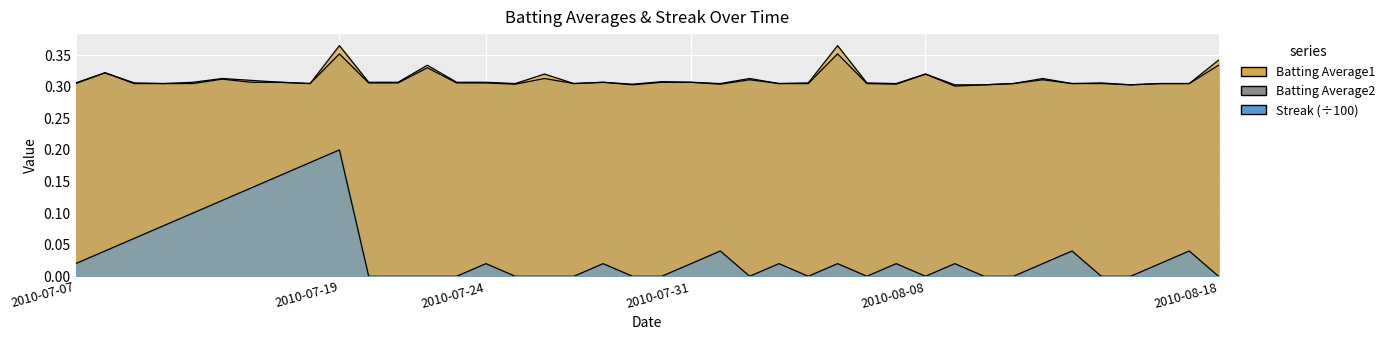

Count the Batting Average1 values in the range 0 to 1.

40